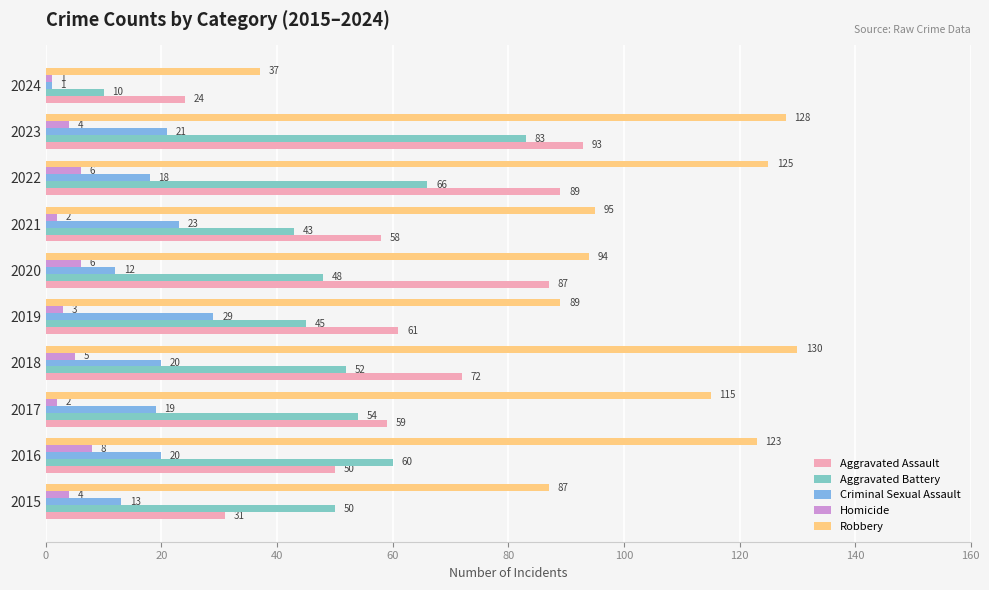

At which label does Aggravated Battery reach its minimum?

2024